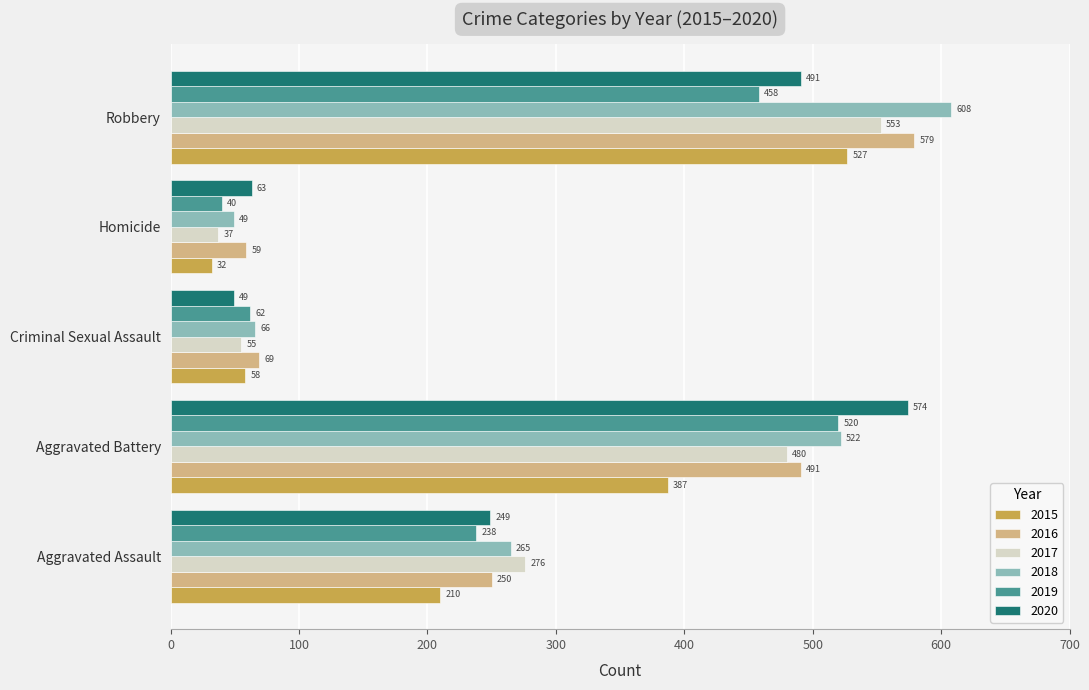

What is the average value of the 2019 series?

264